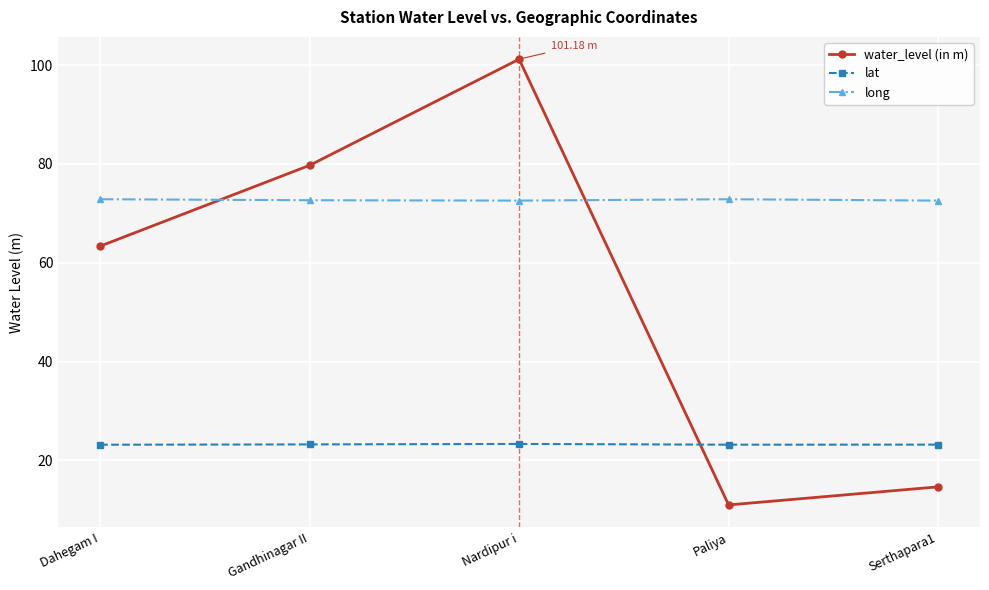

Is this an area chart (filled region under the line)?

No